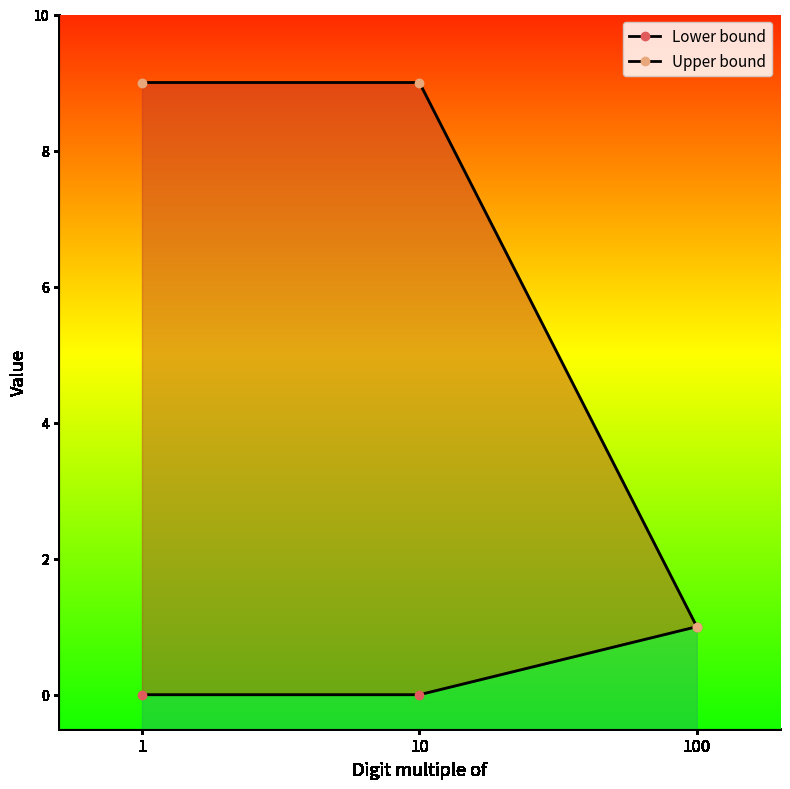

Reading left to right, transcribe all the data shown in this chart.

Lower bound: 1=0	10=0	100=1
Upper bound: 1=9	10=9	100=1